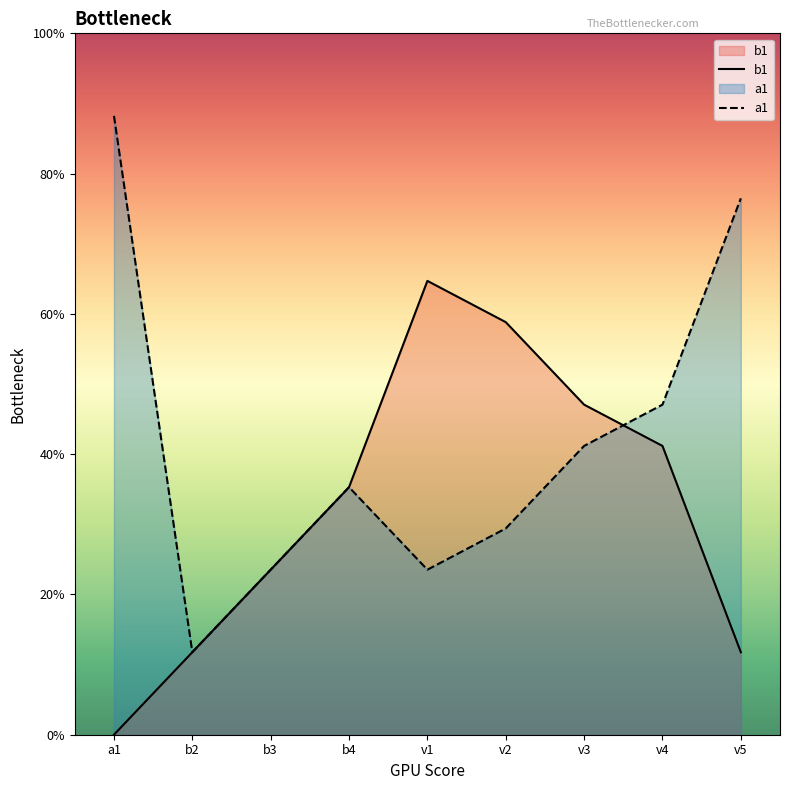

What is the label of the 4th point from the left?

b4